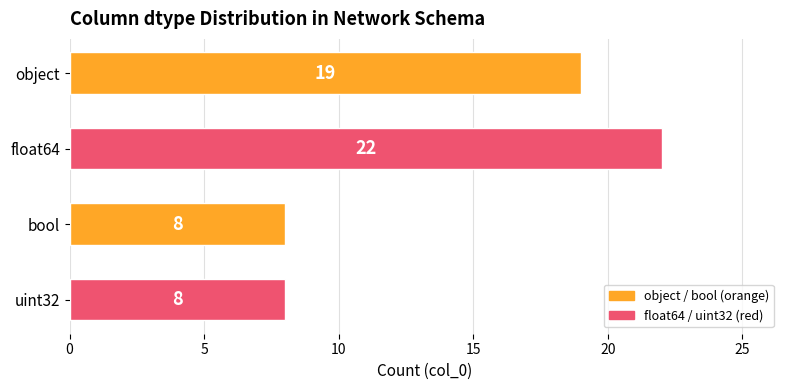

How many data points are less than 19?

2